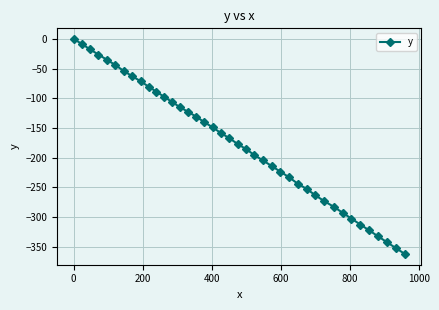

What is the minimum value shown in the chart?

-362.4